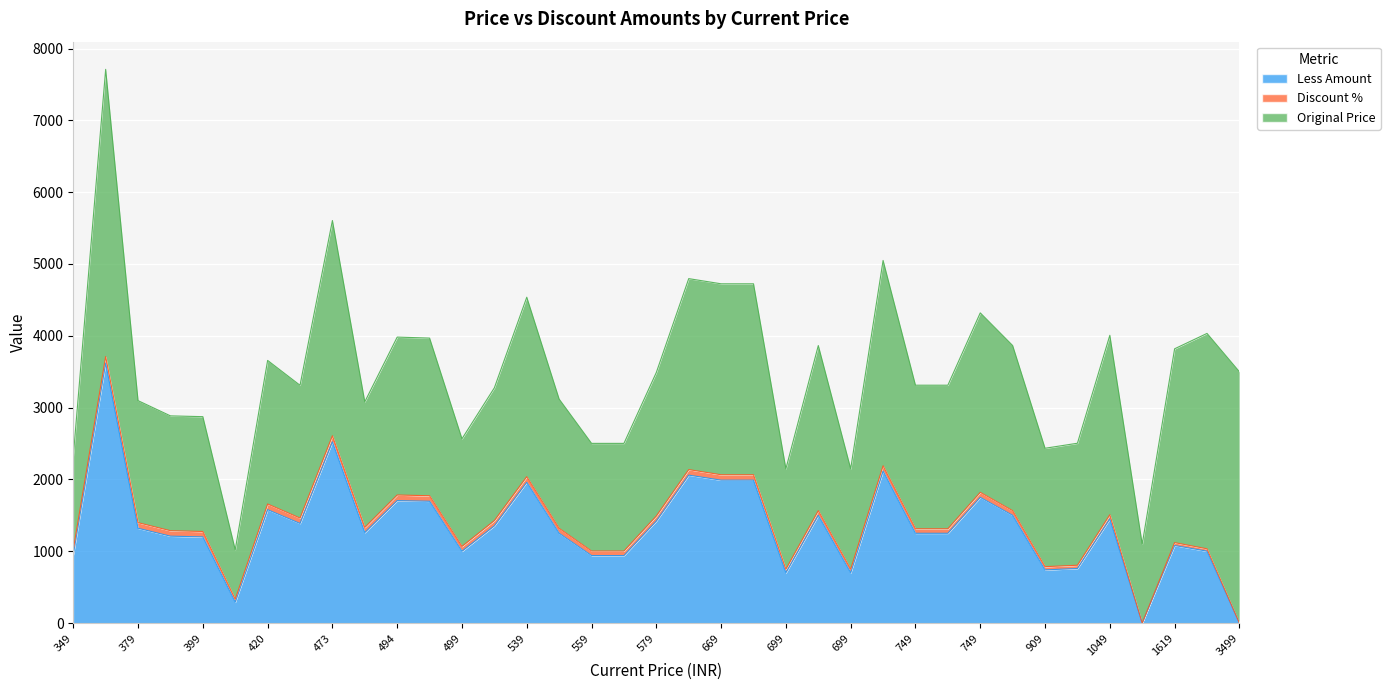

True or false: Less Amount and Discount % cross at least once.

False